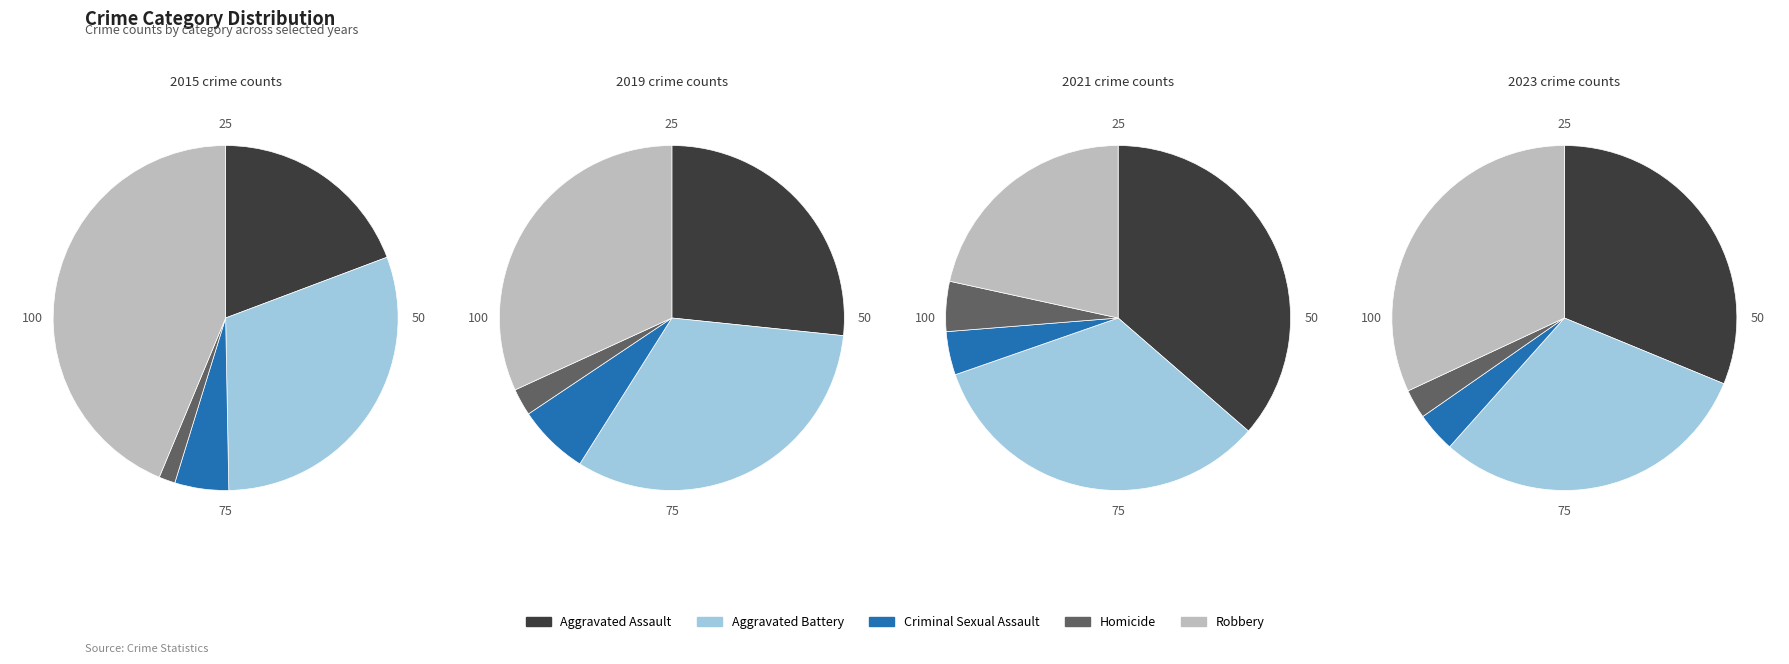

At Aggravated Battery, list the series in order from smallest to largest.

2023, 2015, 2019, 2021